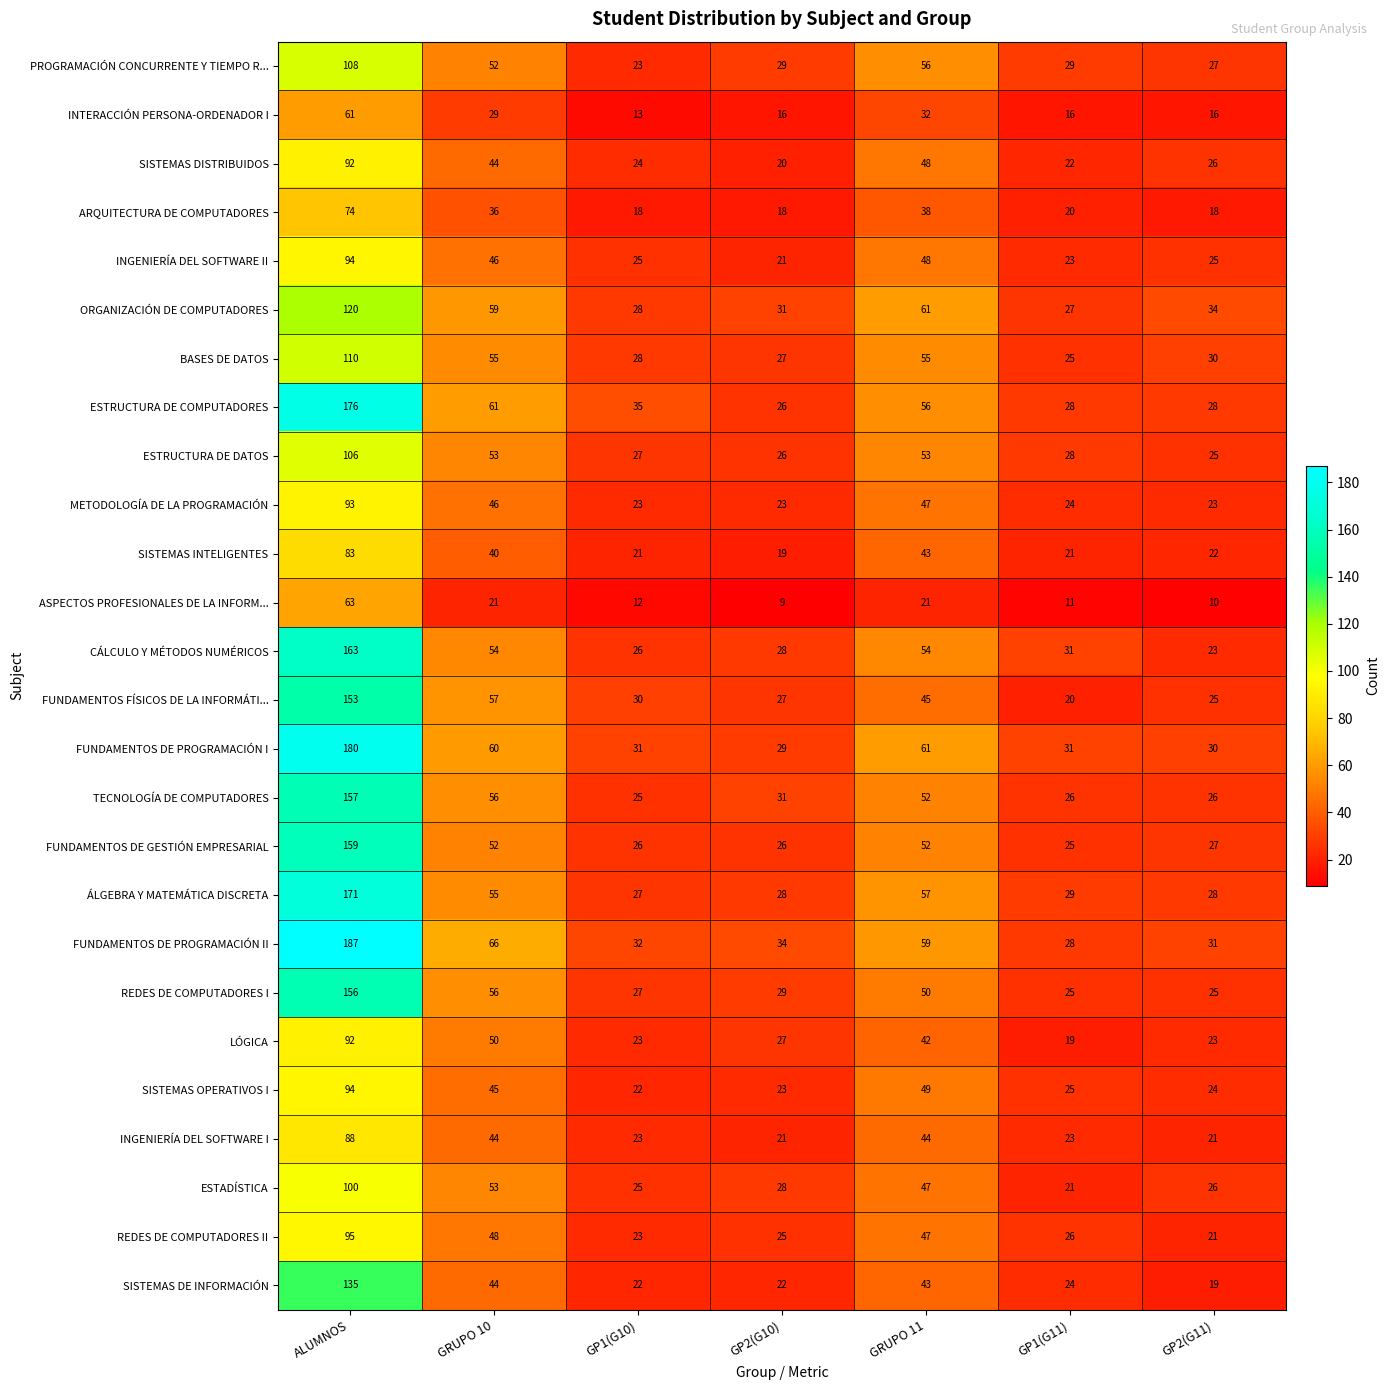

Which series has the widest spread of values?

FUNDAMENTOS DE PROGRAMACIÓN II